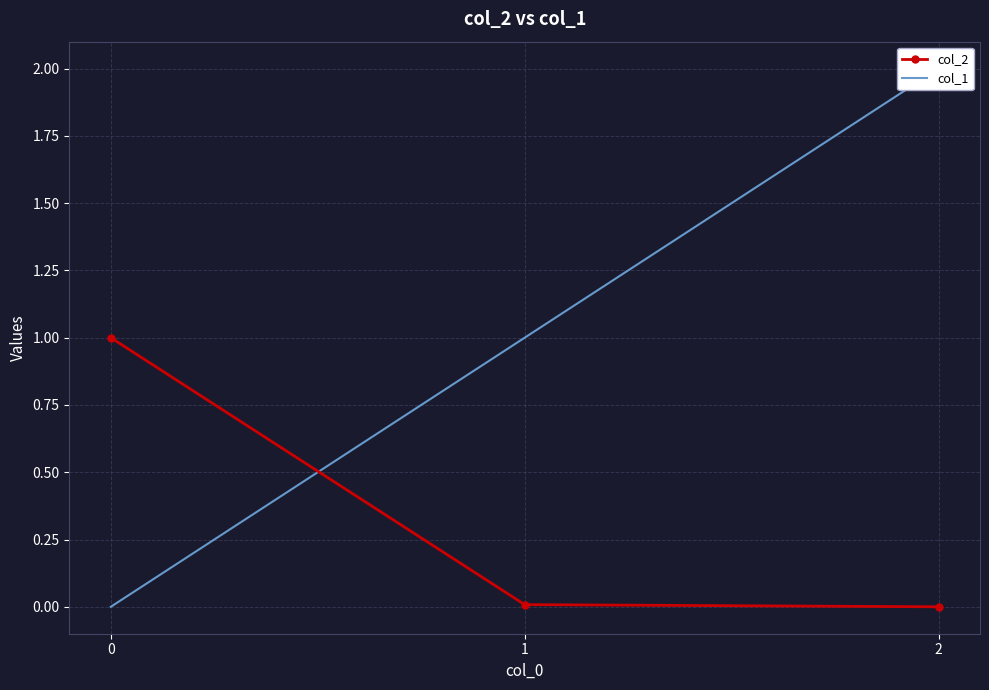

What is the spread (max minus min) of values at 1?

1.0